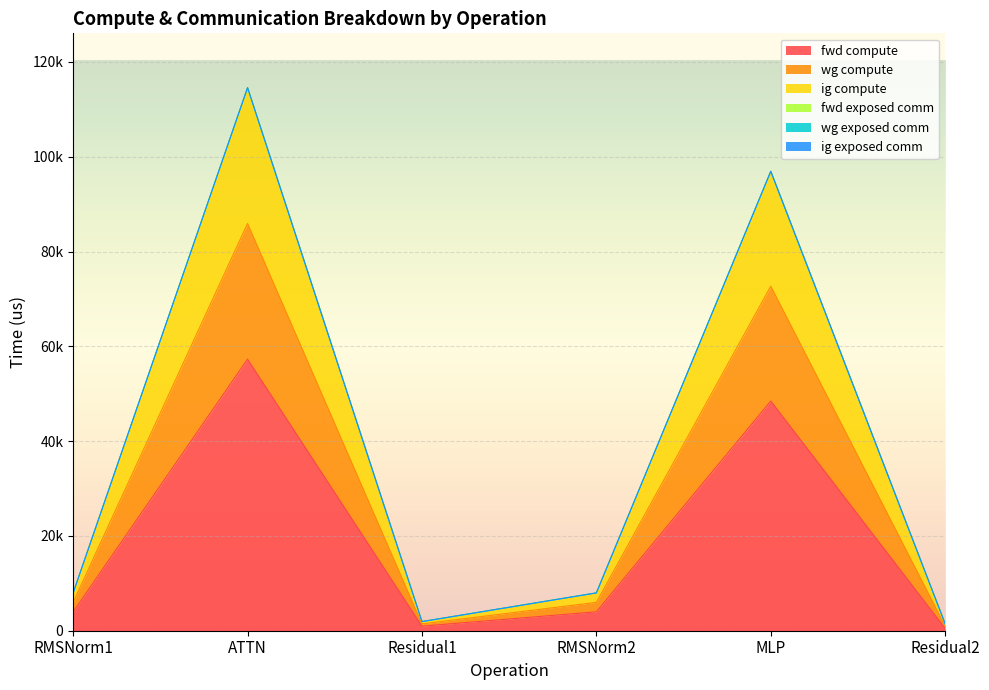

True or false: wg compute and ig compute cross at least once.

False